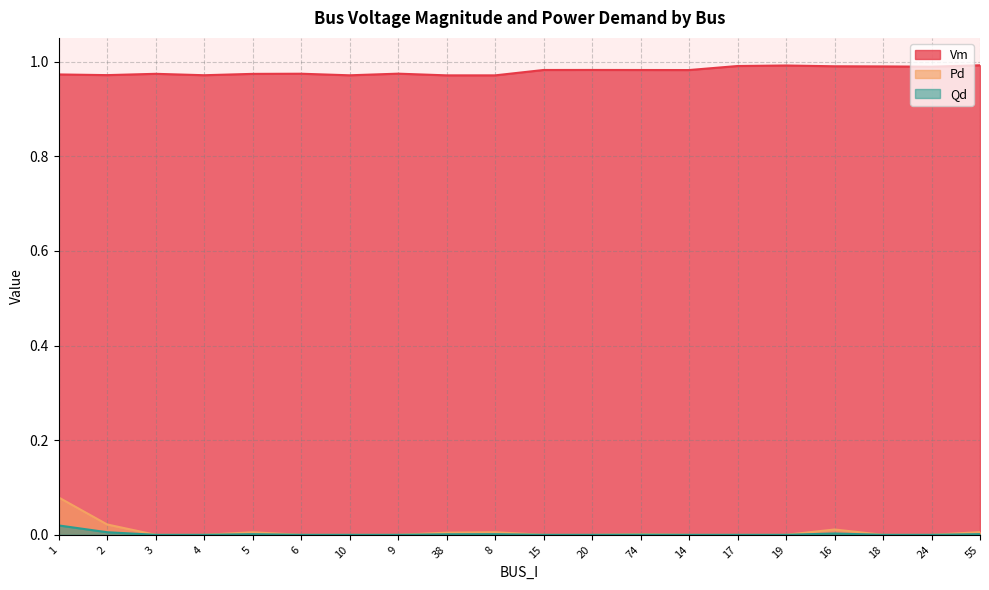

The Qd series shows 0.0 at 15. True or false?

True